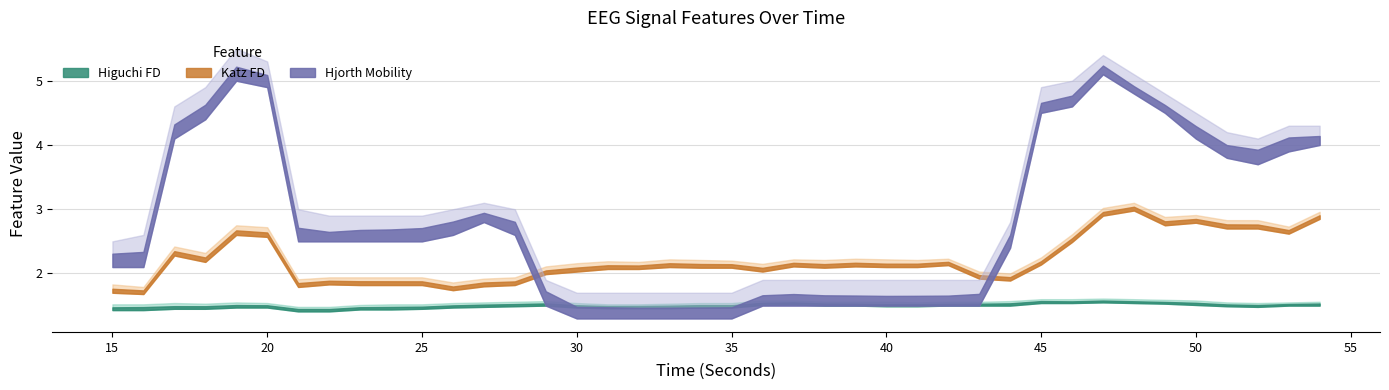

How many values in the katz_fd_EEG series exceed 2?

28